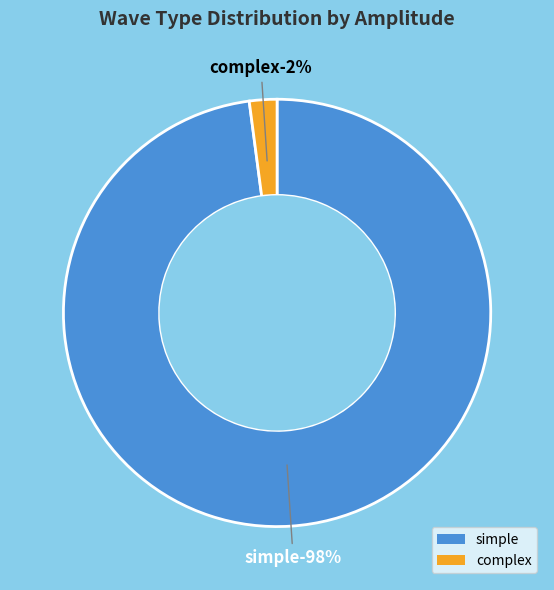

Count the number of slices in the pie.

2